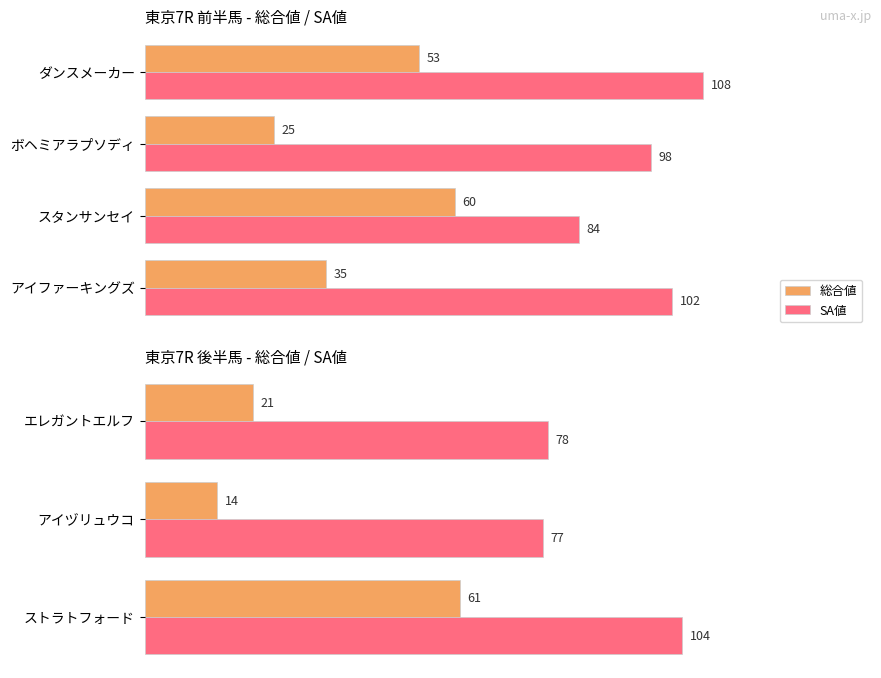

Which series has the largest total across all categories?

SA値